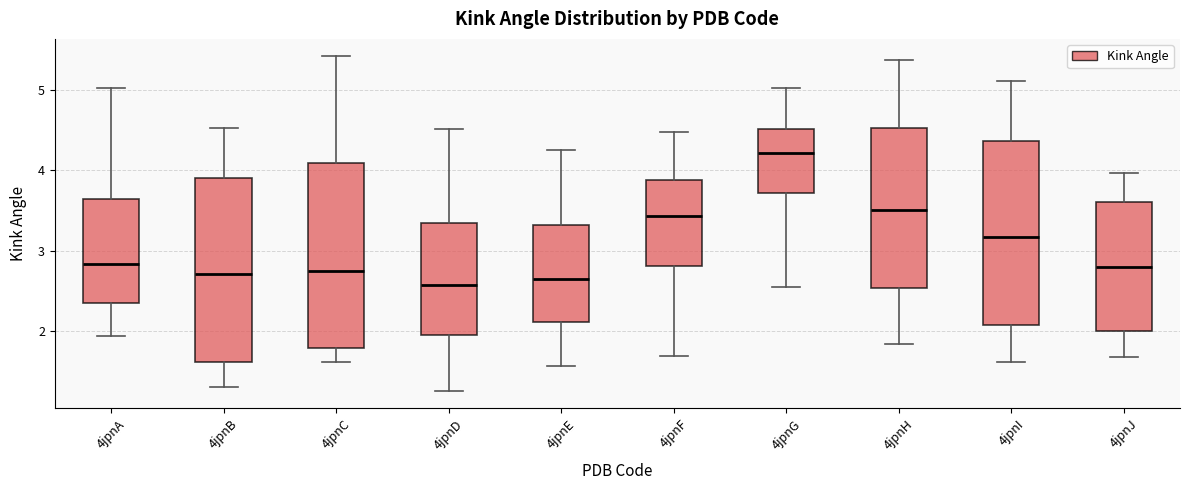

Reading left to right, read every box against the y-axis: the position of its median line, the range the box covers, and the ends of its whiskers. The values are not printed on the chart, so give them approximately, as read against the axis.

4jpnA: median 2.8, box 2.3 to 3.6, whiskers 1.9 to 5.0
4jpnB: median 2.7, box 1.6 to 3.9, whiskers 1.3 to 4.5
4jpnC: median 2.7, box 1.8 to 4.1, whiskers 1.6 to 5.4
4jpnD: median 2.6, box 2.0 to 3.3, whiskers 1.3 to 4.5
4jpnE: median 2.7, box 2.1 to 3.3, whiskers 1.6 to 4.3
4jpnF: median 3.4, box 2.8 to 3.9, whiskers 1.7 to 4.5
4jpnG: median 4.2, box 3.7 to 4.5, whiskers 2.6 to 5.0
4jpnH: median 3.5, box 2.5 to 4.5, whiskers 1.8 to 5.4
4jpnI: median 3.2, box 2.1 to 4.4, whiskers 1.6 to 5.1
4jpnJ: median 2.8, box 2.0 to 3.6, whiskers 1.7 to 4.0